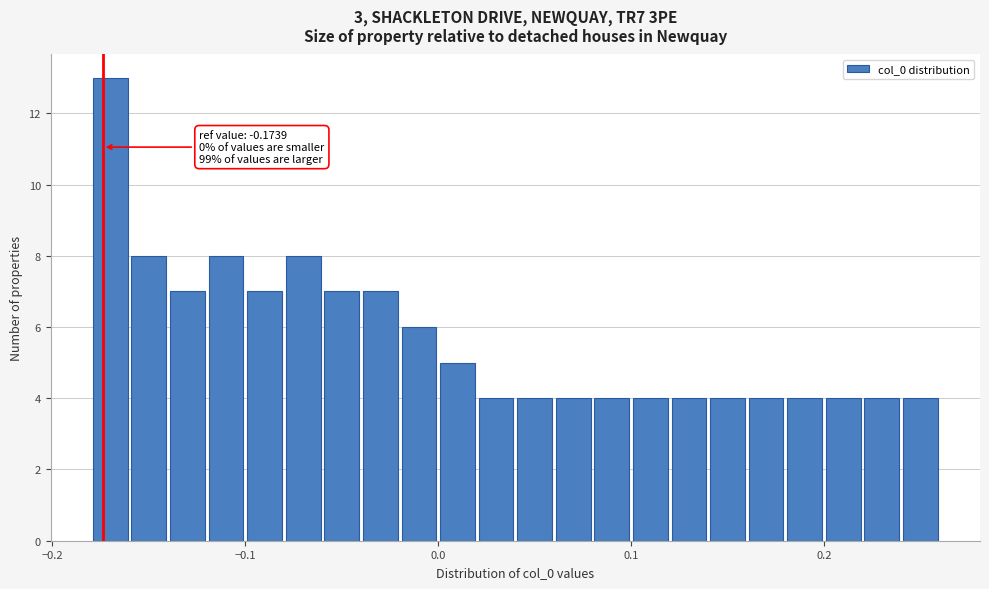

Read against the x-axis, roughly where is the centre of the tallest bar?

-0.17